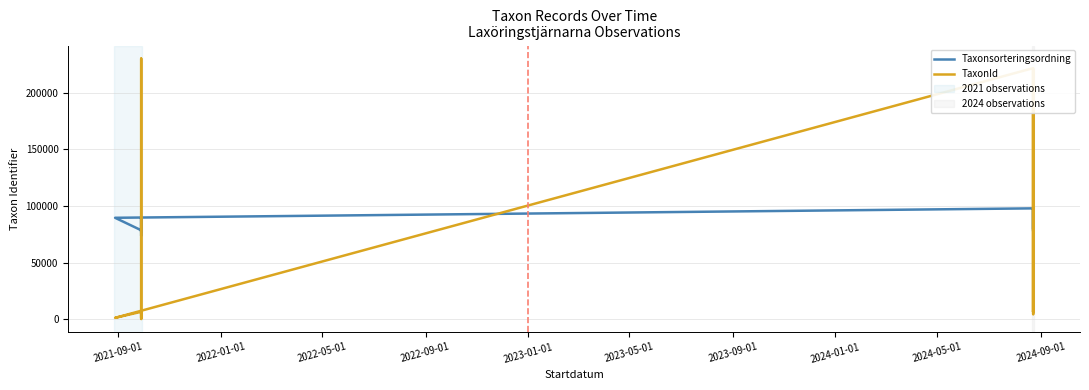

What is the difference between the maximum and minimum values in the TaxonId series?

230293